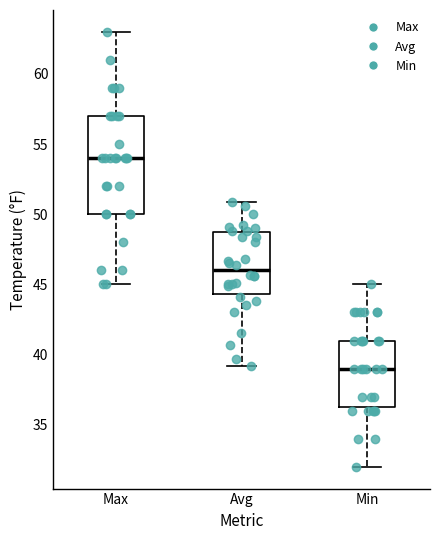

Reading left to right, read every box against the y-axis: the position of its median line, the range the box covers, and the ends of its whiskers. The values are not printed on the chart, so give them approximately, as read against the axis.

Max: median 54.0, box 50.0 to 57.0, whiskers 45.0 to 63.0
Avg: median 46.0, box 44.5 to 48.5, whiskers 39.0 to 51.0
Min: median 39.0, box 36.5 to 41.0, whiskers 32.0 to 45.0